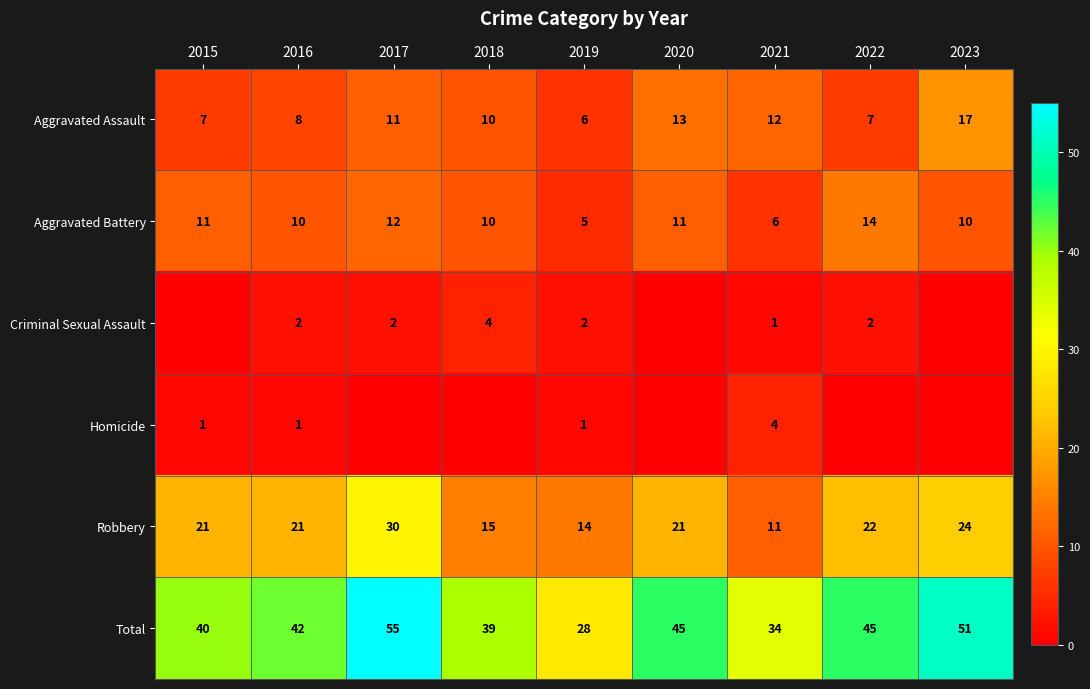

Is the value of Aggravated Assault at 2017 greater than the value of Robbery at 2022?

No